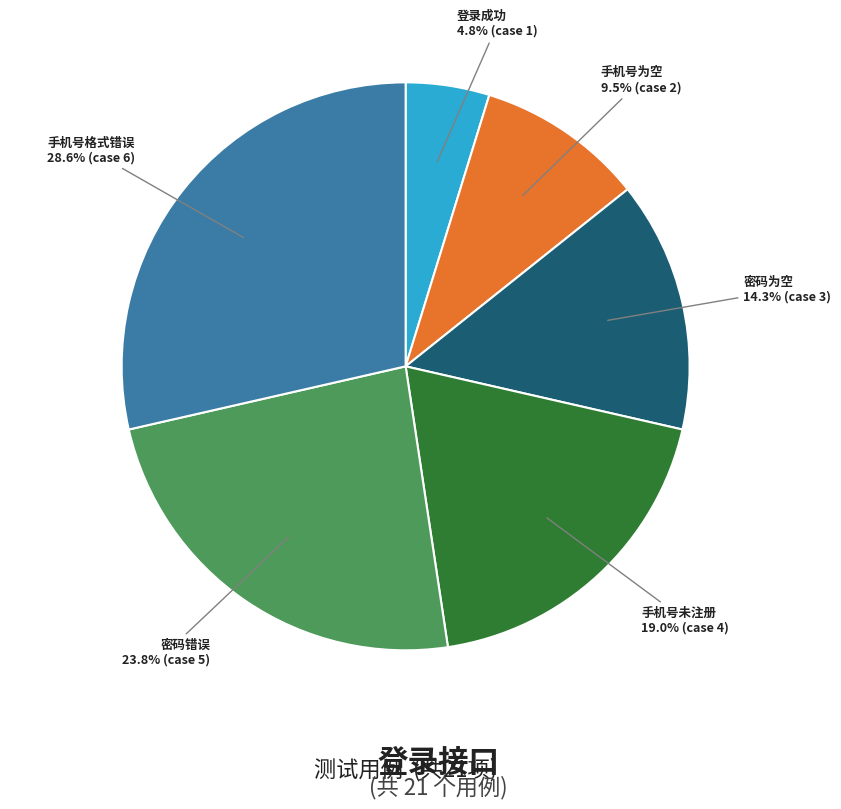

Is there a majority slice in this chart?

No